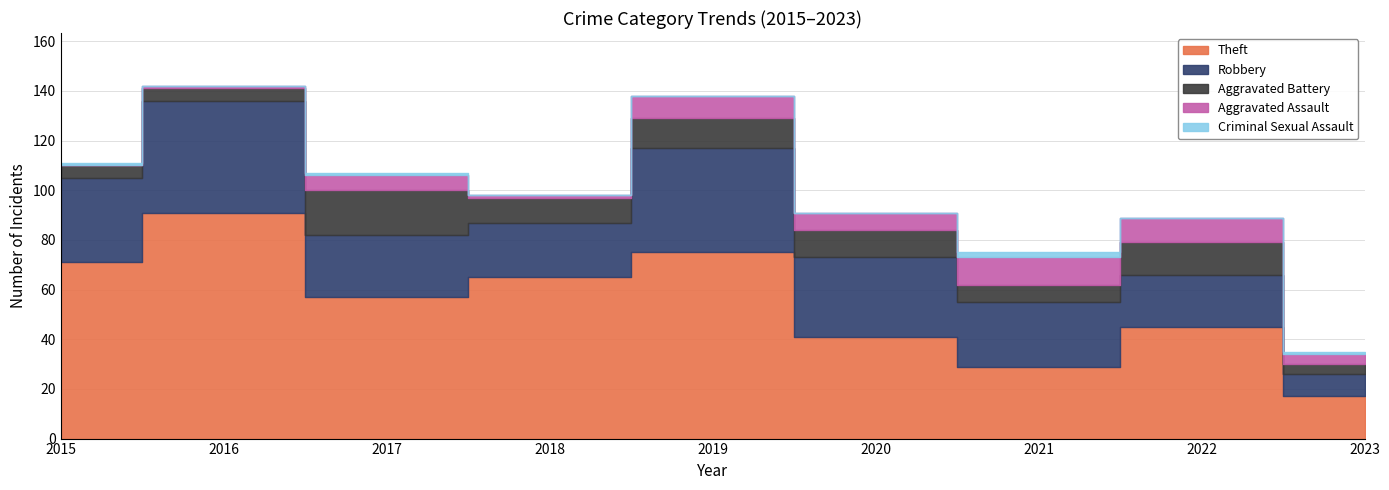

Rank the series at 2022 from highest to lowest value.

Theft, Robbery, Aggravated Battery, Aggravated Assault, Criminal Sexual Assault